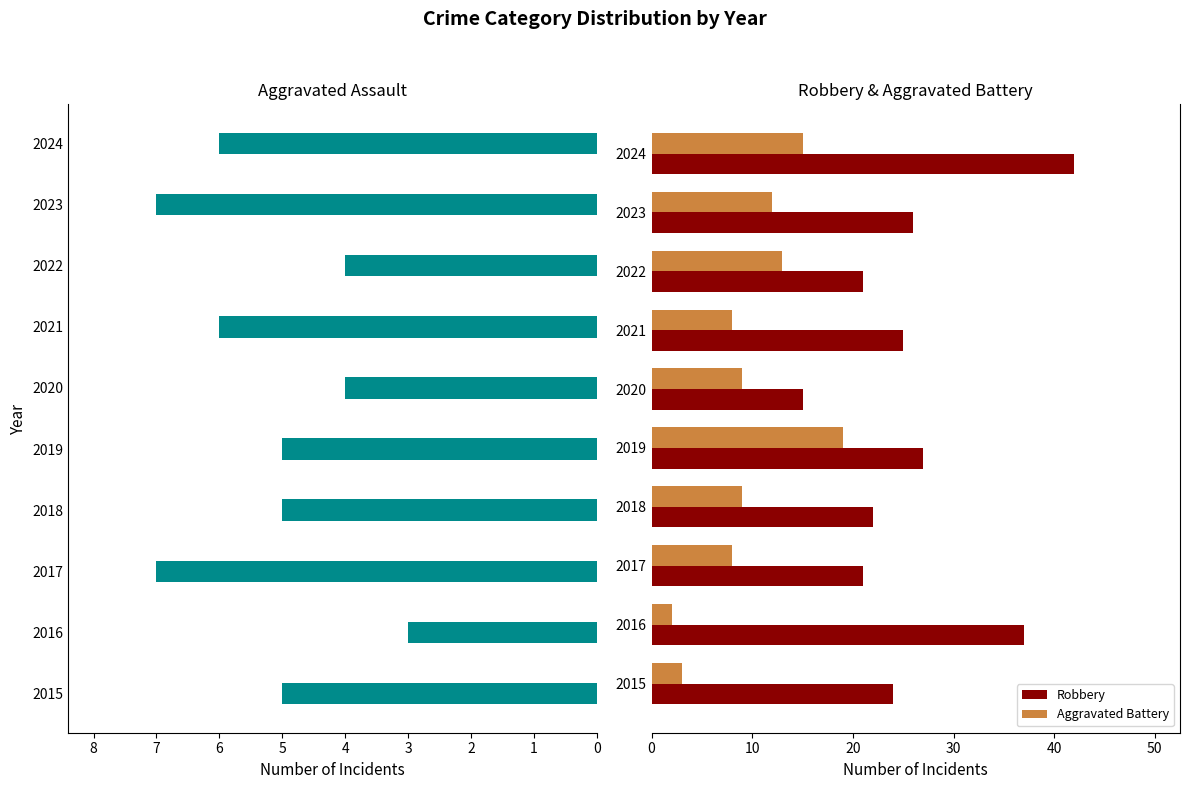

How many bars are there in each group?

3